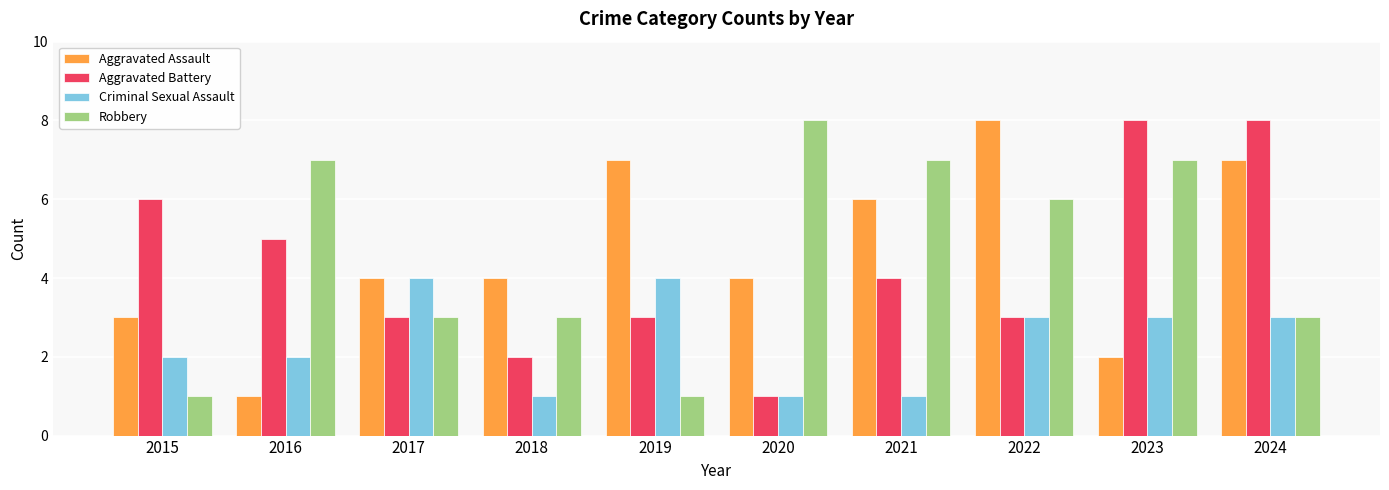

At 2018, list the series in order from largest to smallest.

Aggravated Assault, Robbery, Aggravated Battery, Criminal Sexual Assault